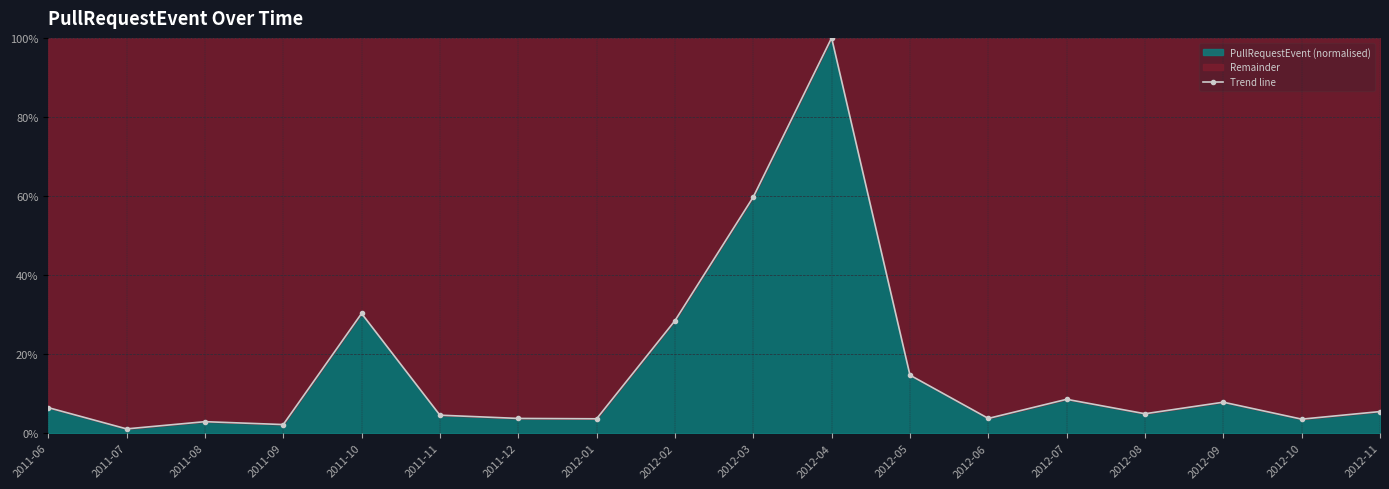

Where is the first local minimum?

2011-07